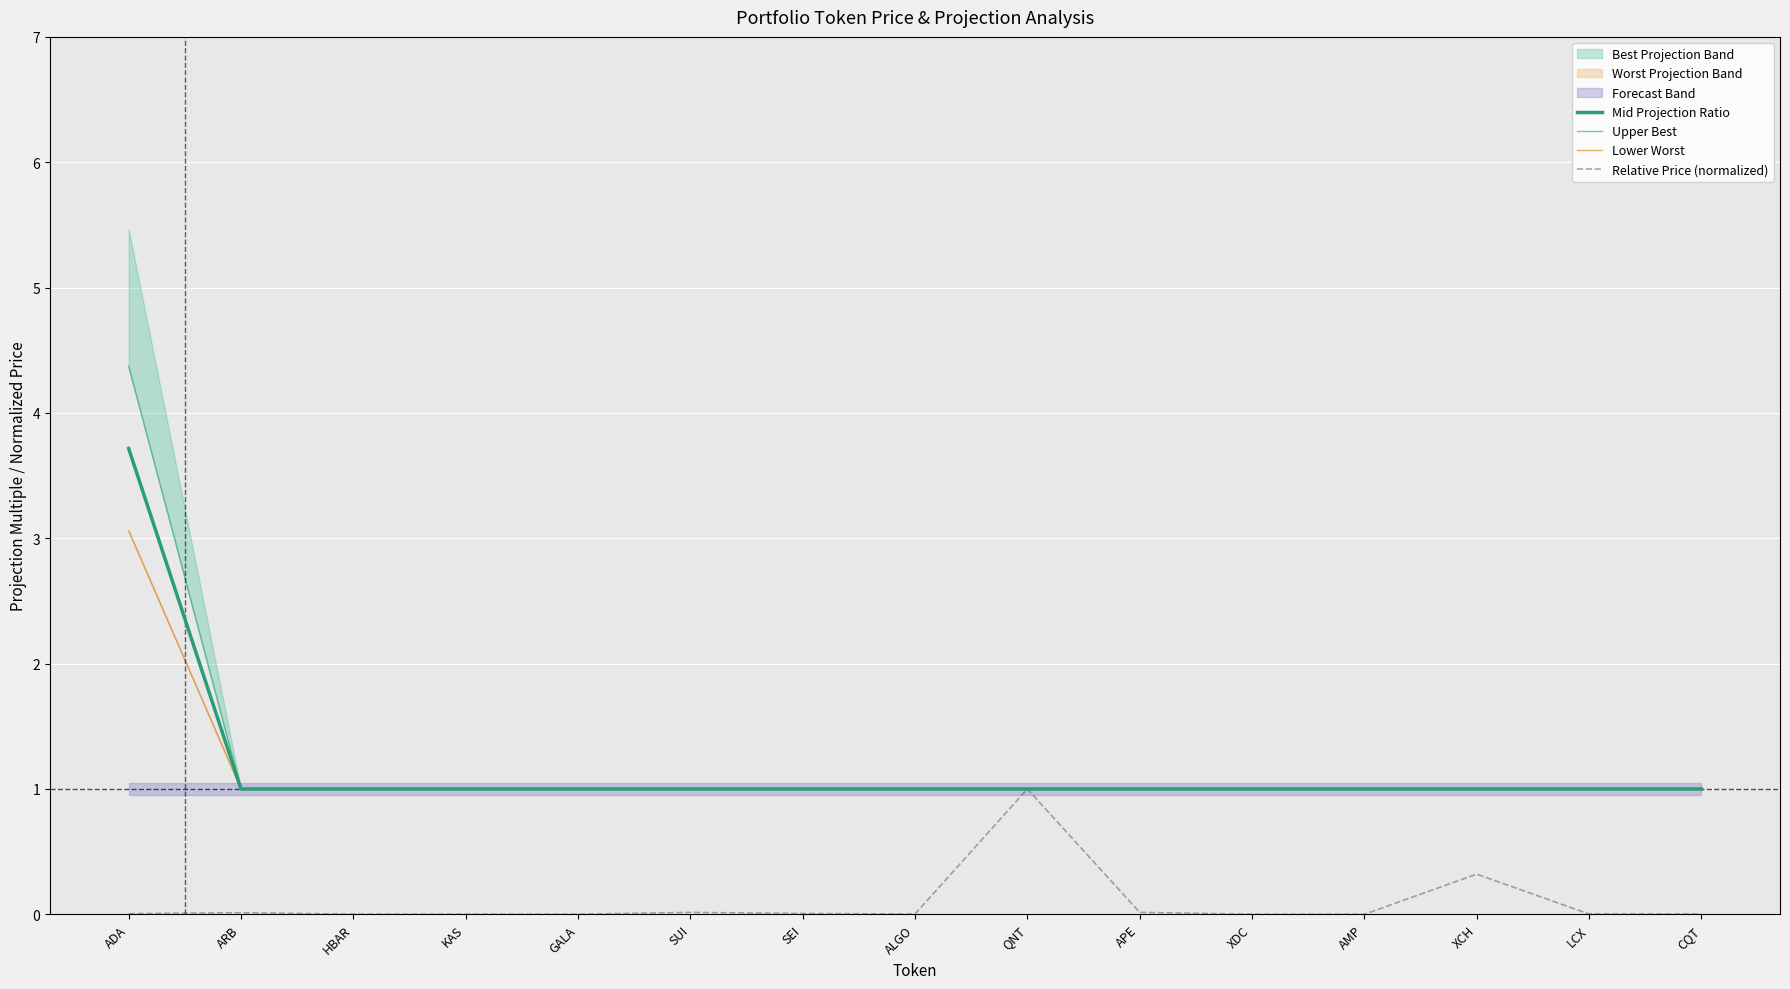

What is the value of the Mid Projection Ratio point at the 5th from the left?

1.0